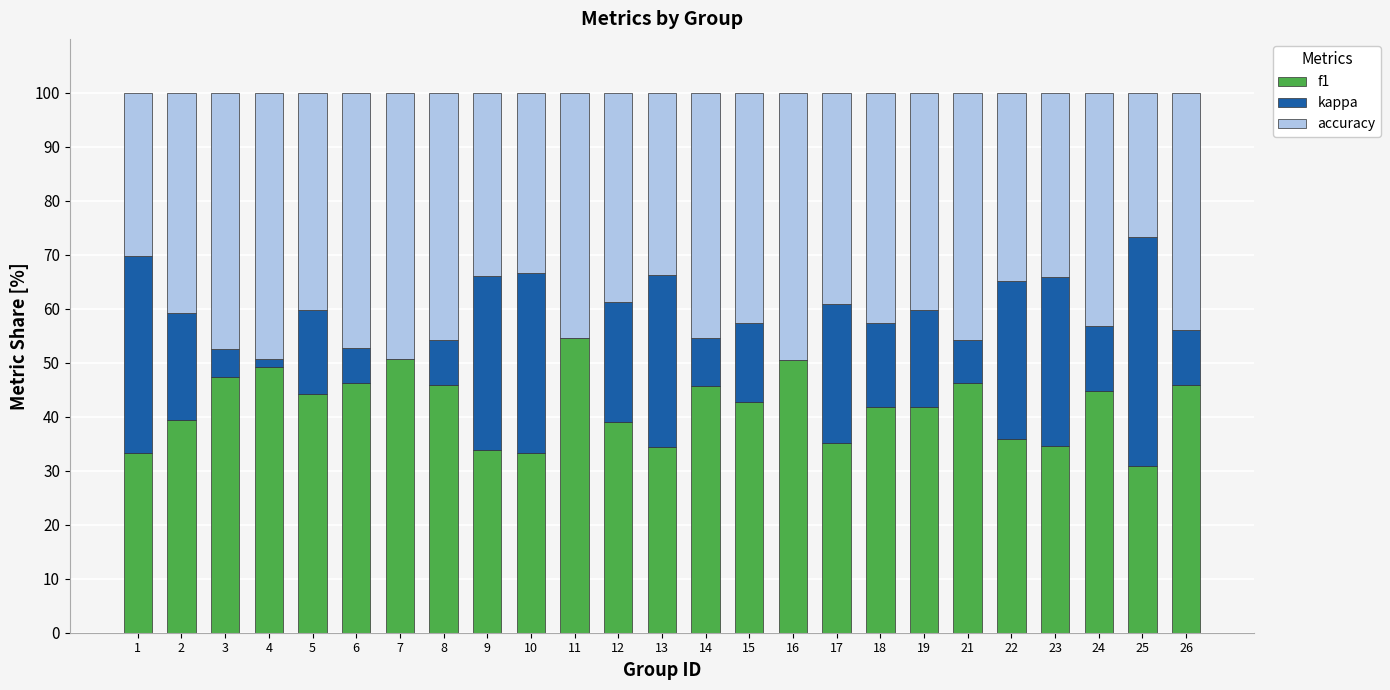

What is the sum of all f1 values?

1047.3